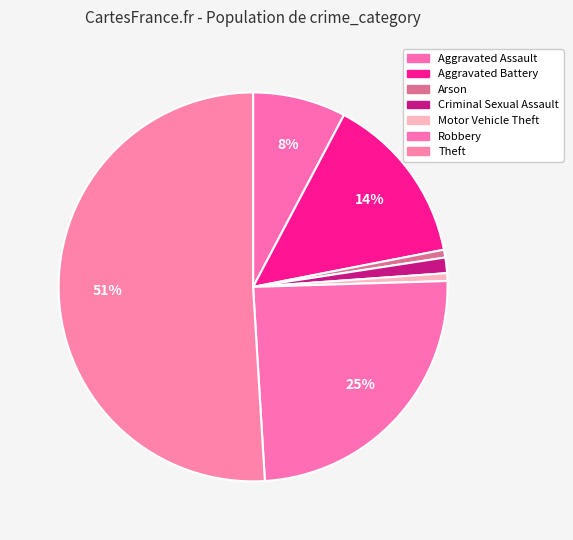

Rank the categories by value from highest to lowest.

Theft, Robbery, Aggravated Battery, Aggravated Assault, Criminal Sexual Assault, Arson, Motor Vehicle Theft